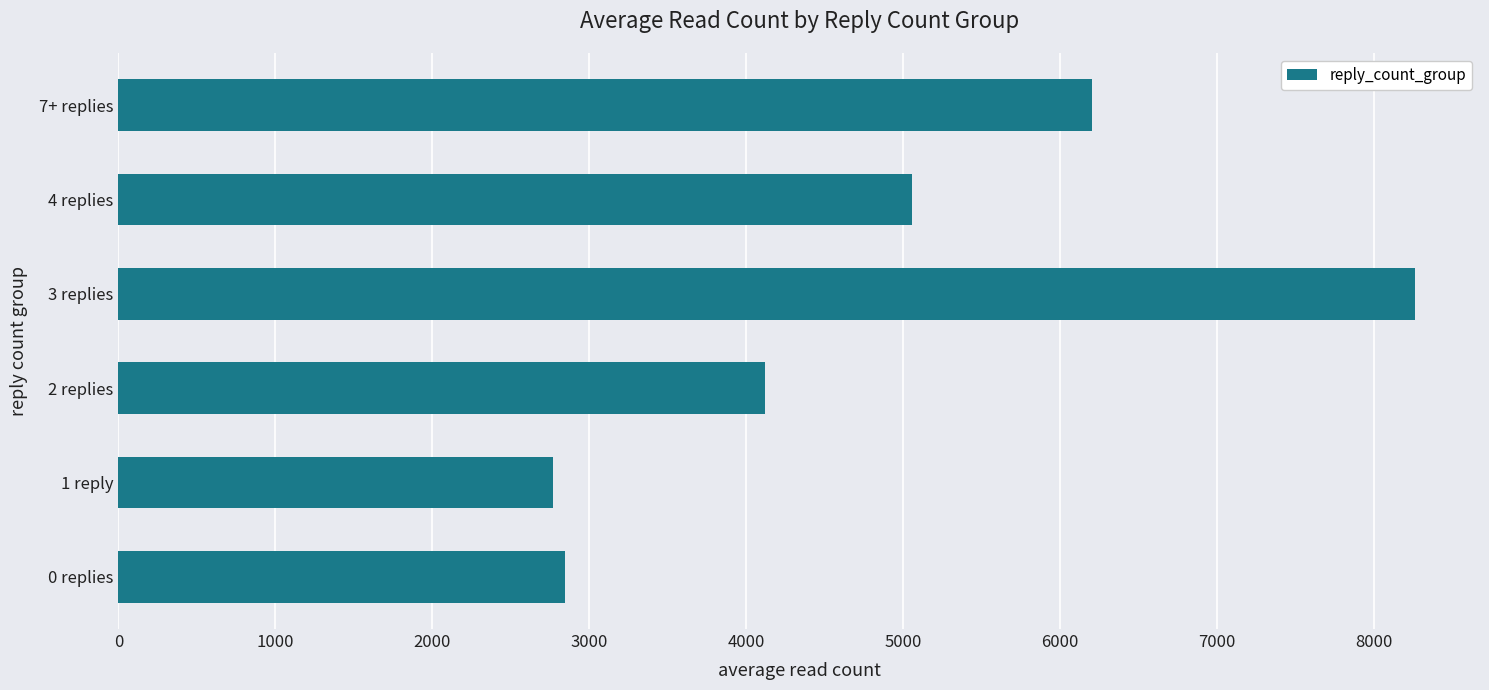

Where is the data nearest to the value 5518?

4 replies